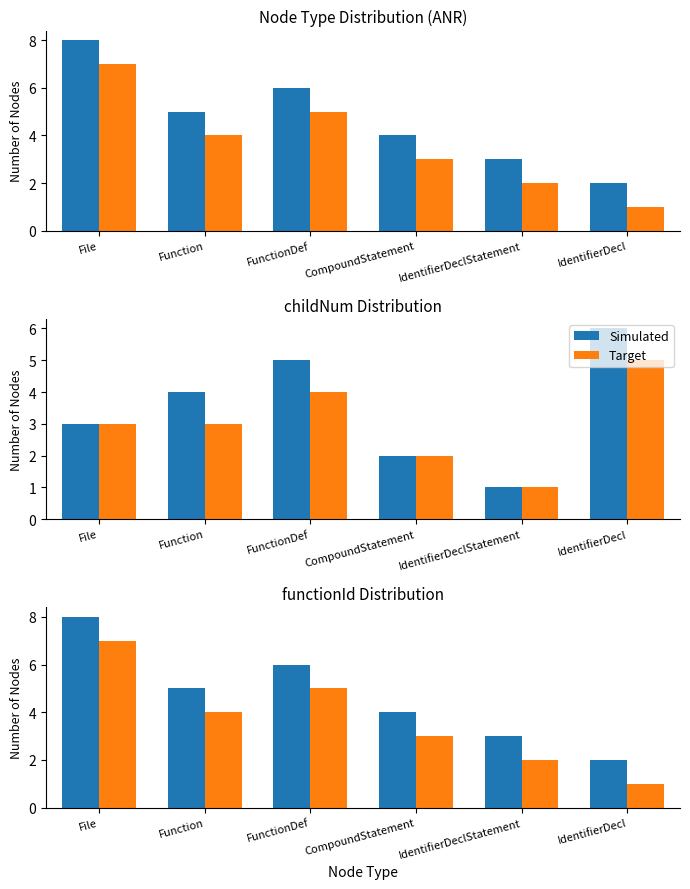

At which label does Target reach its minimum?

IdentifierDecl